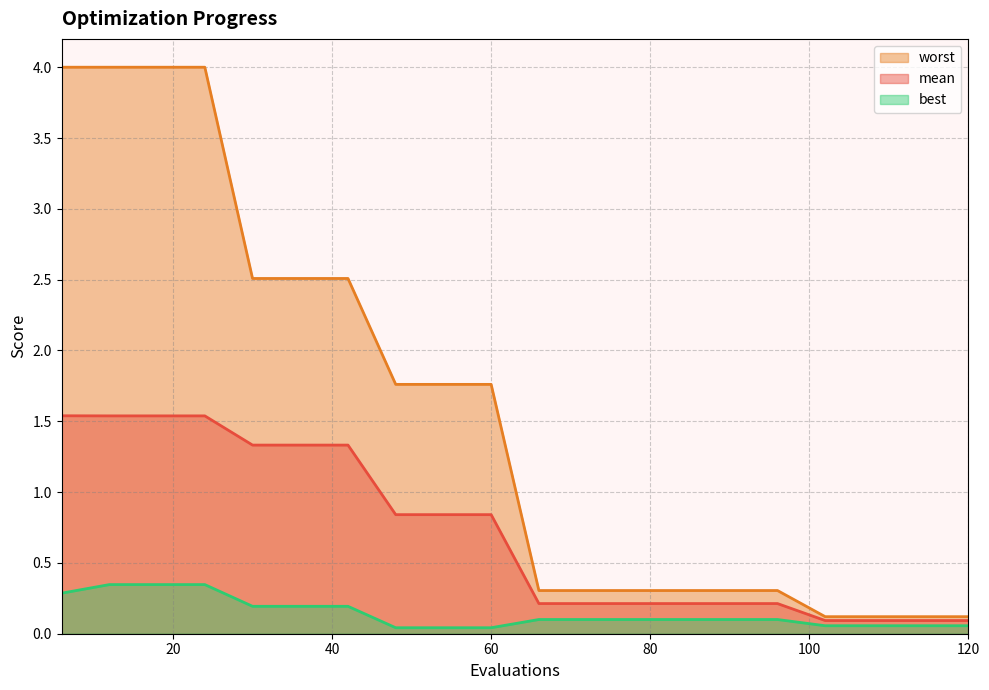

Which label corresponds to the largest value in the chart?

6